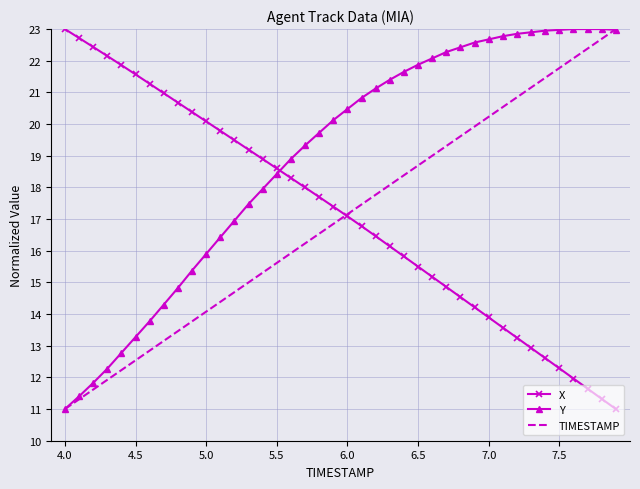

What is the minimum value for Y?

11.0